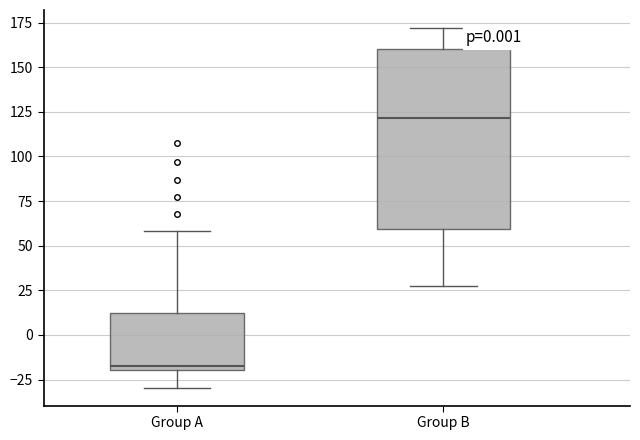

Reading left to right, read every box against the y-axis: the position of its median line, the range the box covers, and the ends of its whiskers. The values are not printed on the chart, so give them approximately, as read against the axis.

Group A: median -15, box -20 to 10, whiskers -30 to 60
Group B: median 120, box 60 to 160, whiskers 25 to 170